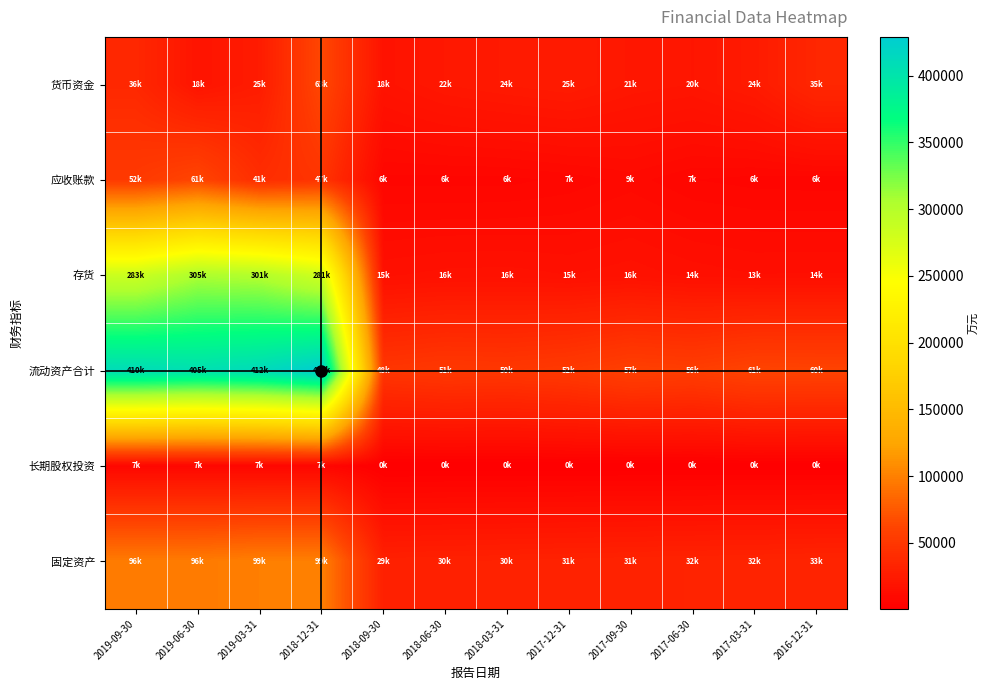

Which category has the lowest value across all series?

2018-09-30